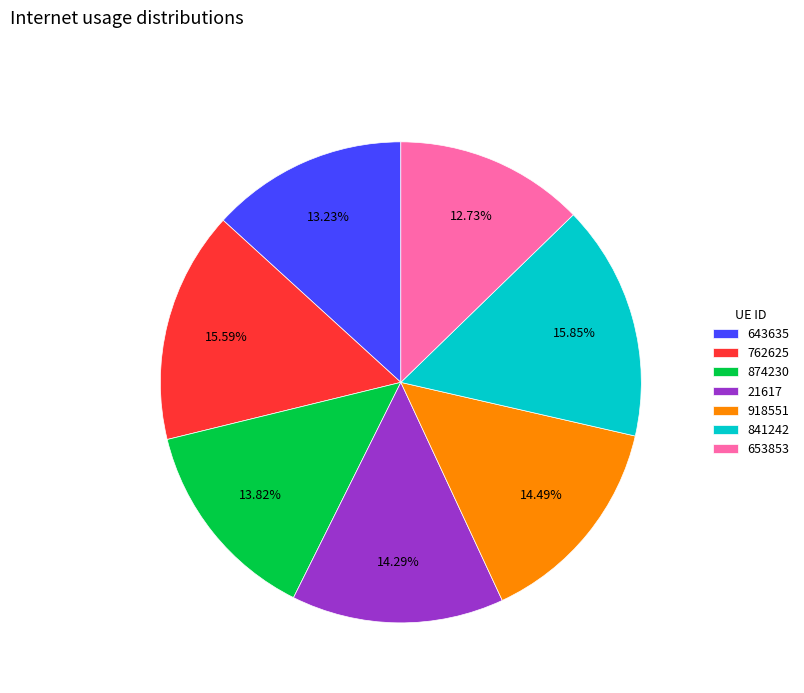

Count the number of slices in the pie.

7